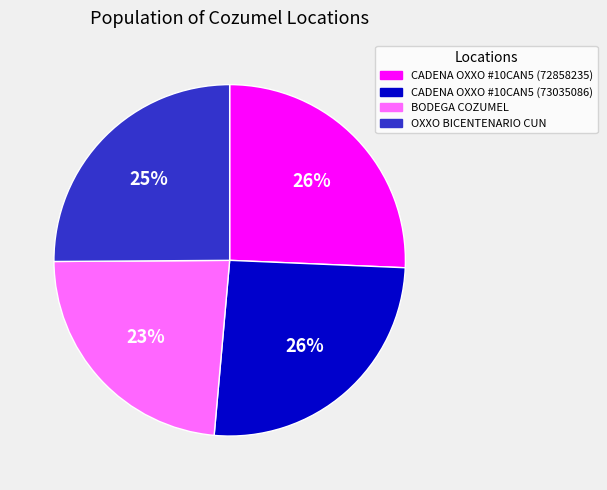

How many slices are in this pie chart?

4